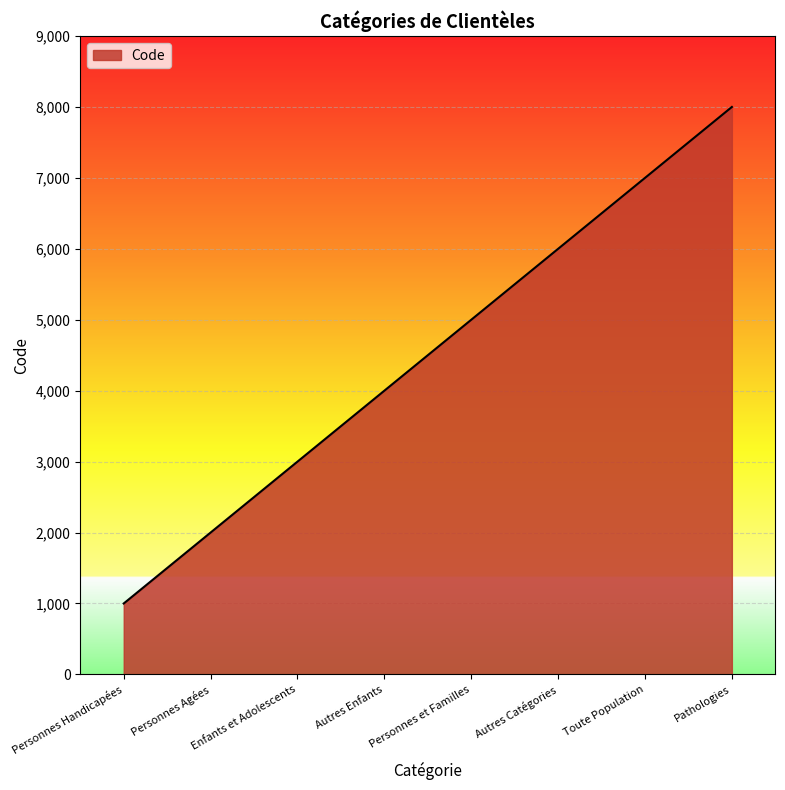

Reading left to right, extract all data points from this chart.

1000	2000	3000	4000	5000	6000	7000	8000